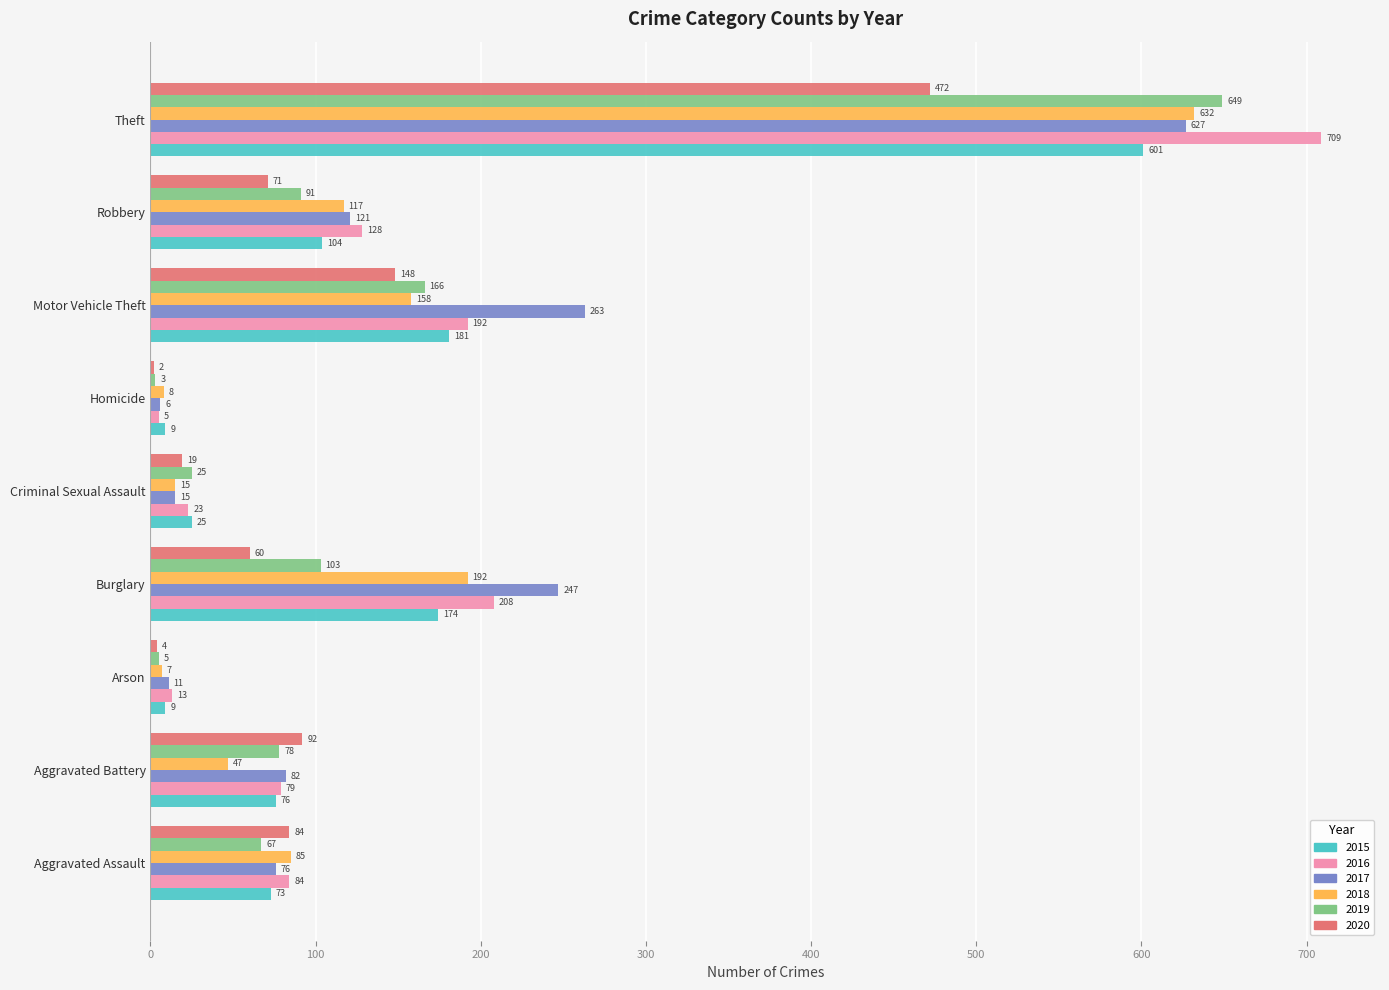

The value of 2015 at Criminal Sexual Assault is 25. True or false?

True